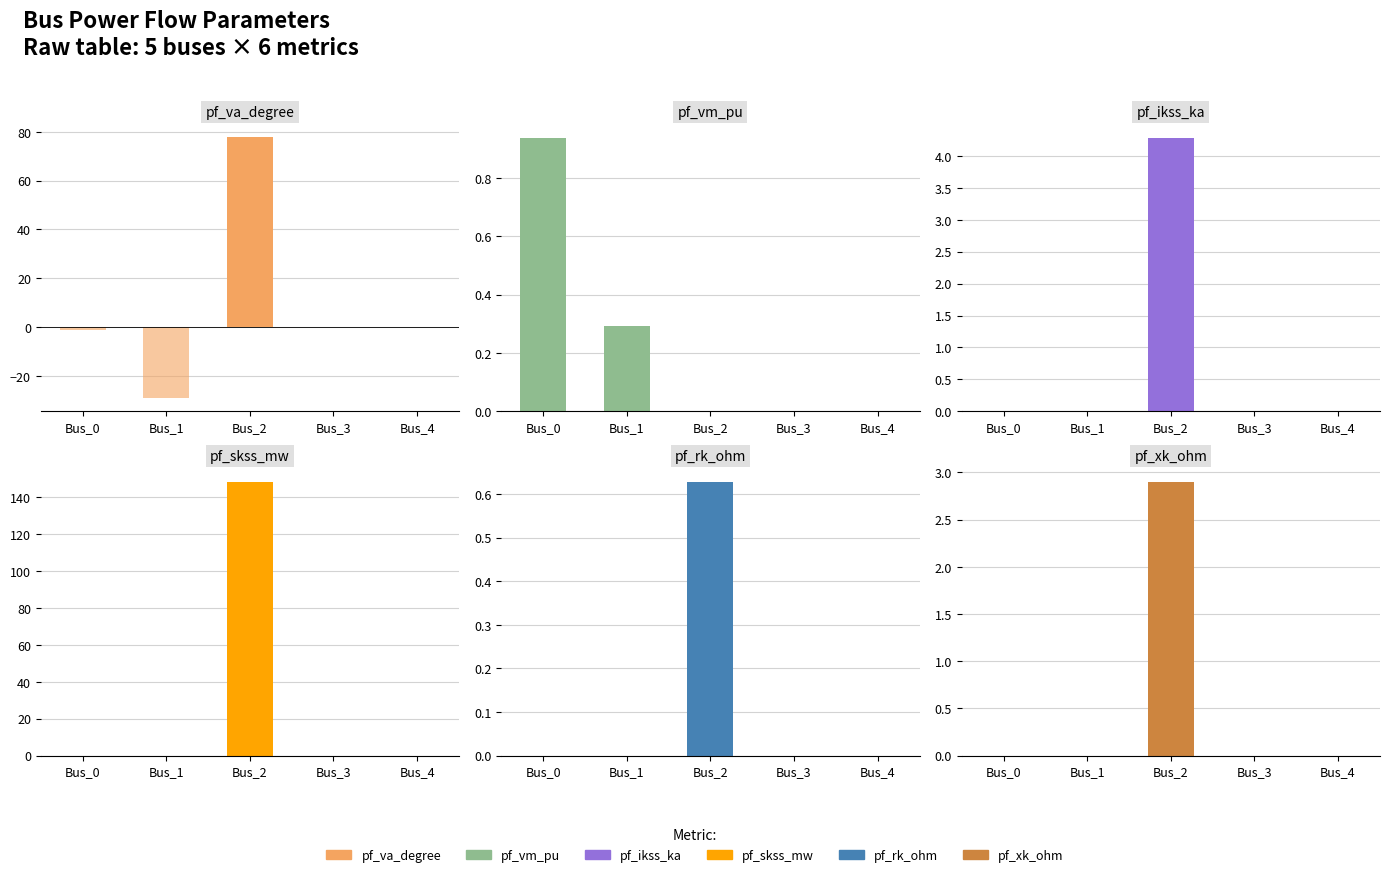

How many values in pf_ikss_ka are above zero?

1